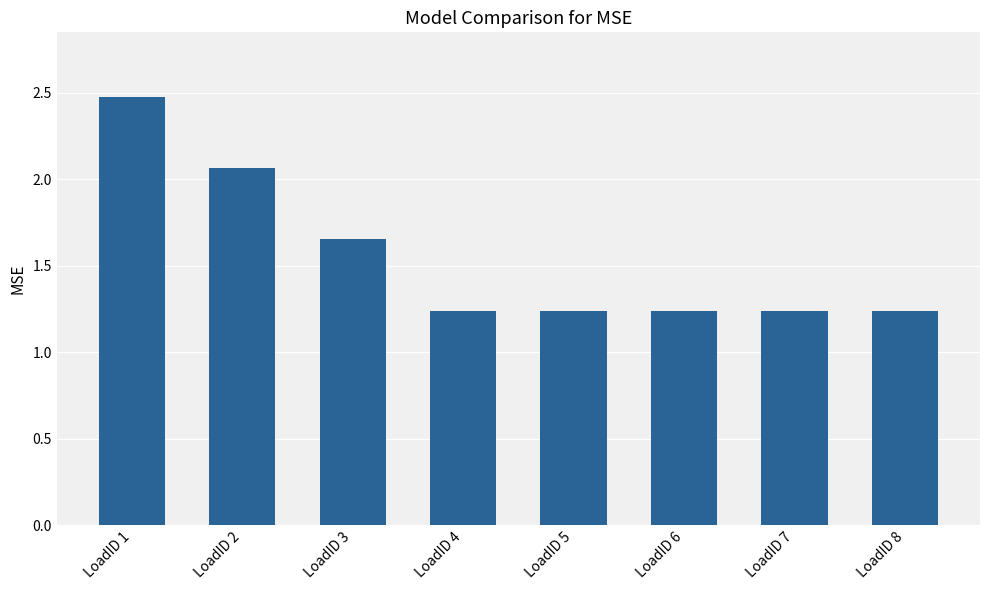

Is it true that the value at LoadID 7 is 1.7?

False